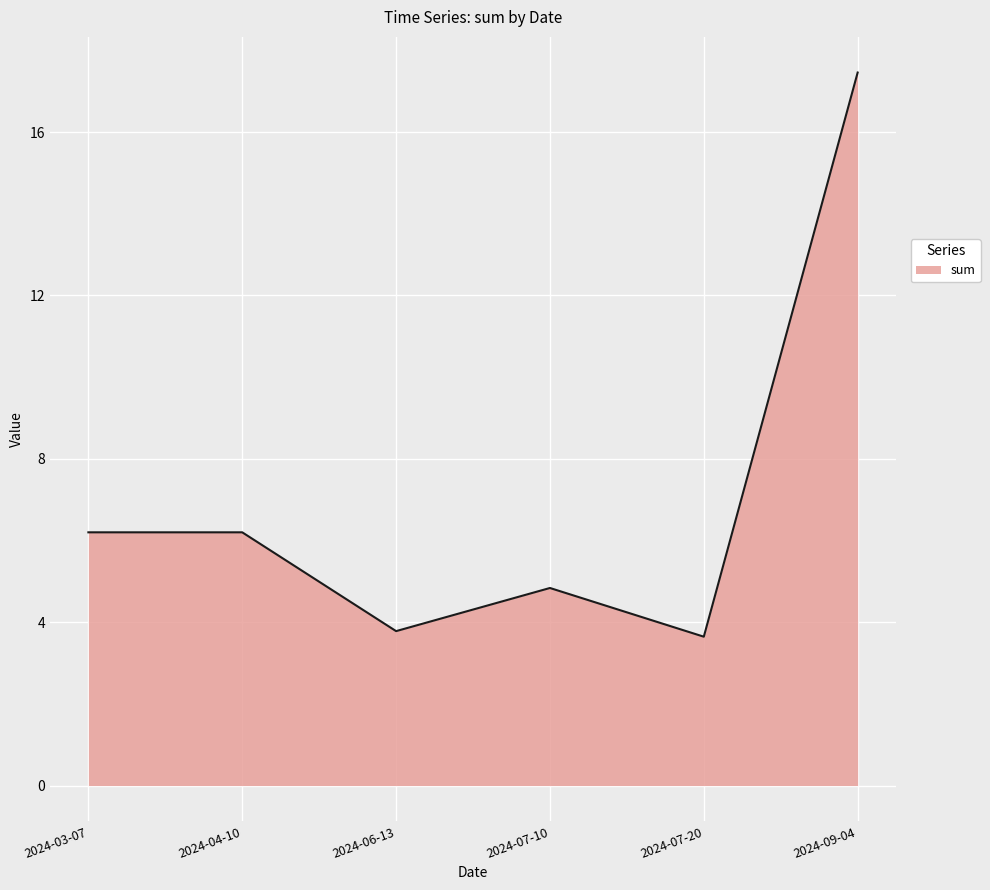

How many categories are shown in the chart?

6